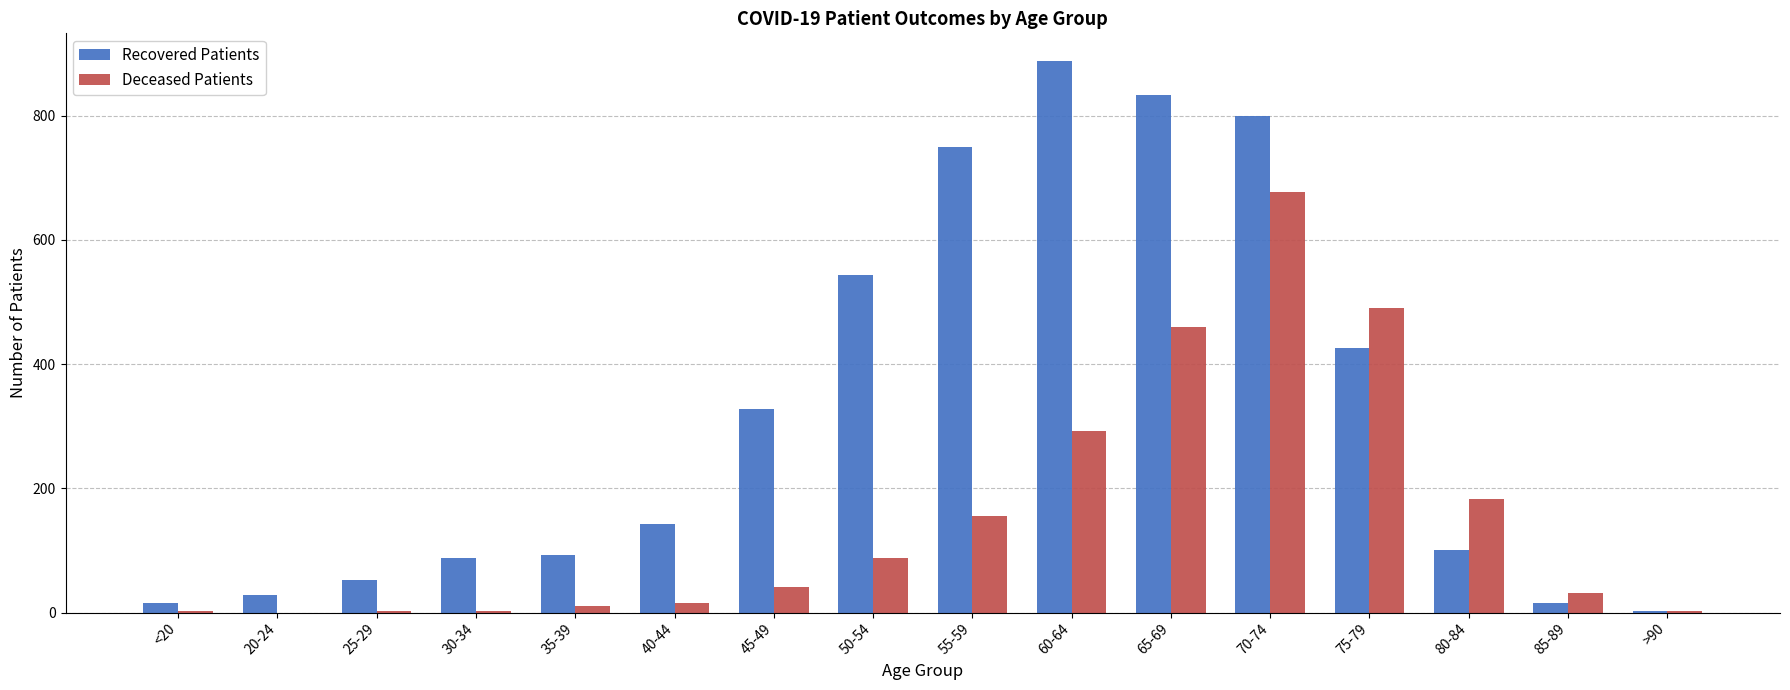

Where is Recovered Patients nearest to the value 445?

75-79